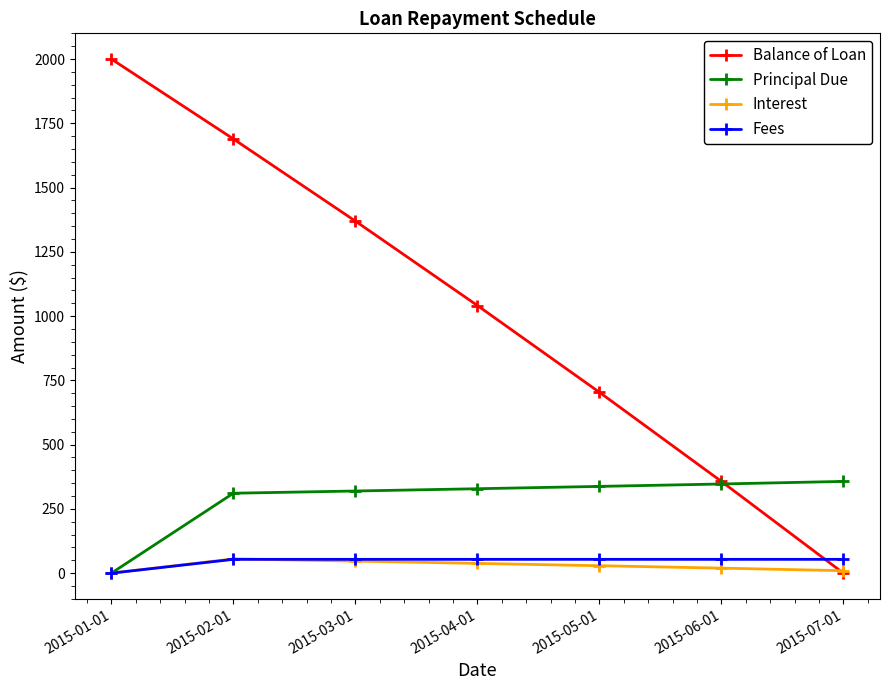

Is this an area chart (filled region under the line)?

No